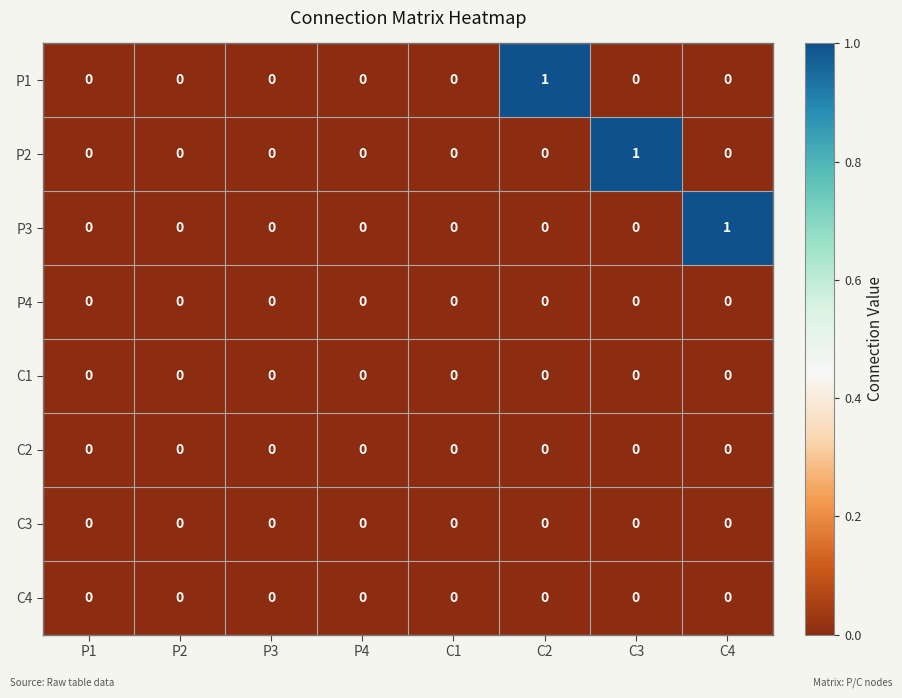

The value of C3 at P1 is 0. True or false?

True